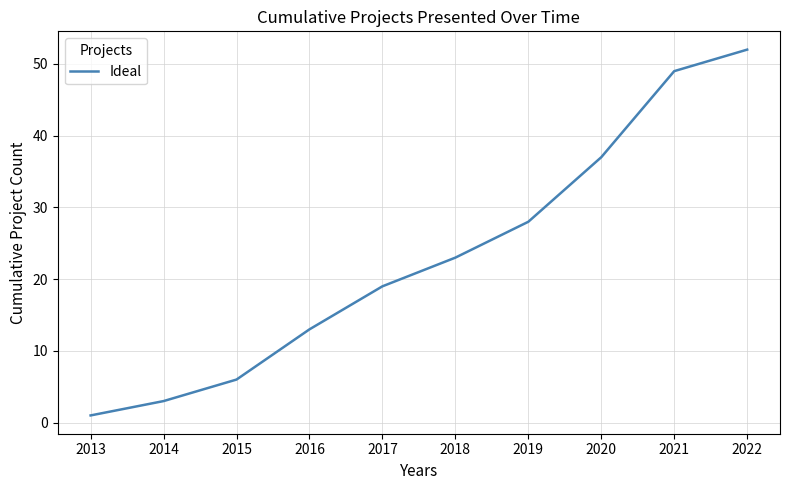

What is the difference between the values at 2015 and 2022?

46